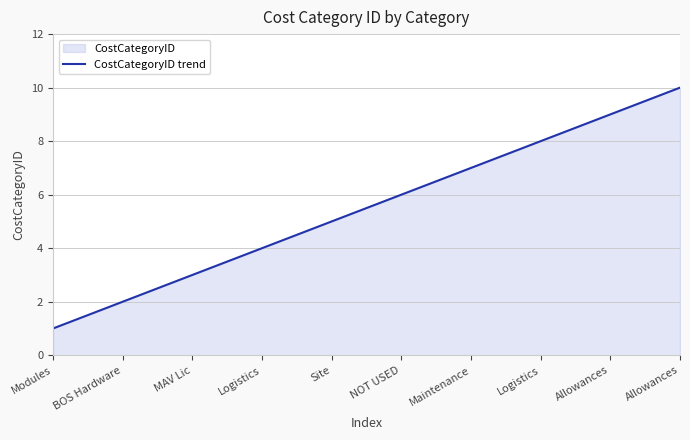

Approximately how many times larger is the value at Modules compared to MAV Lic?

0.3